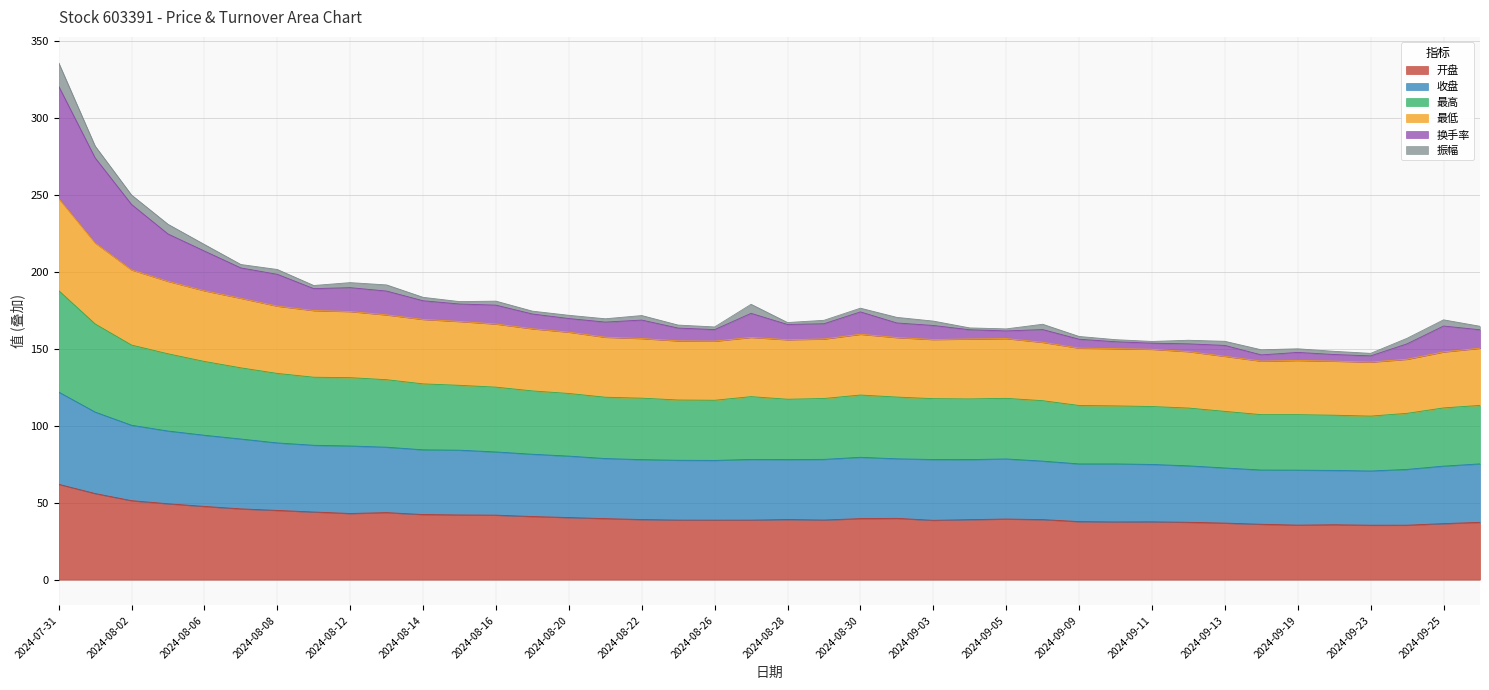

True or false: 换手率 has more than 1 interior local peaks.

True